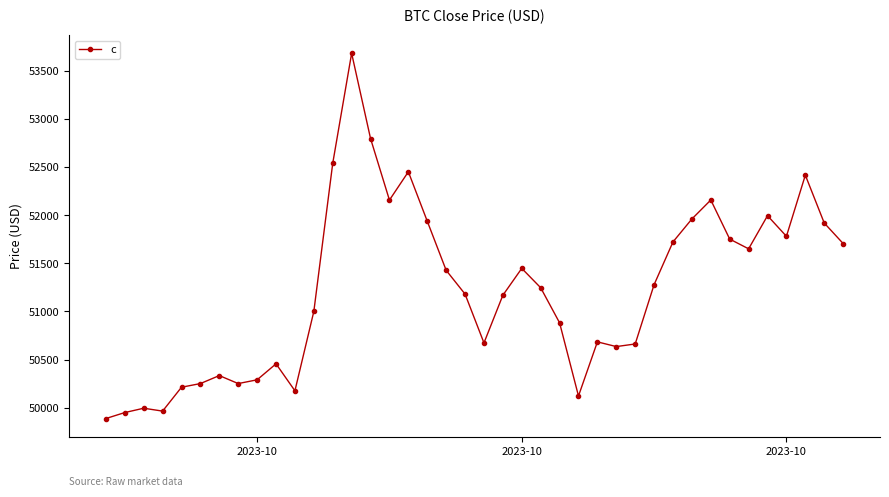

What is the sum of all values?

2048781